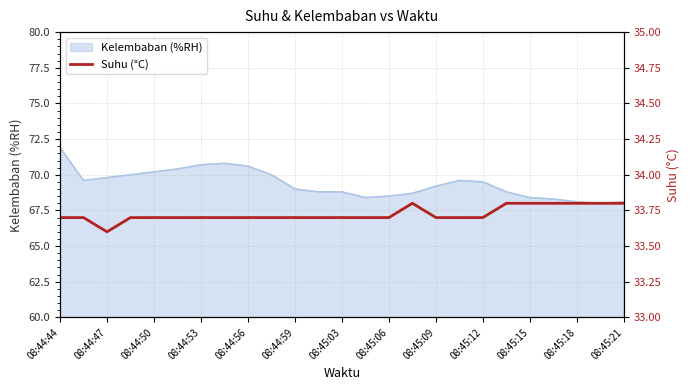

What is the highest value of the Kelembaban (%RH) series?

71.9